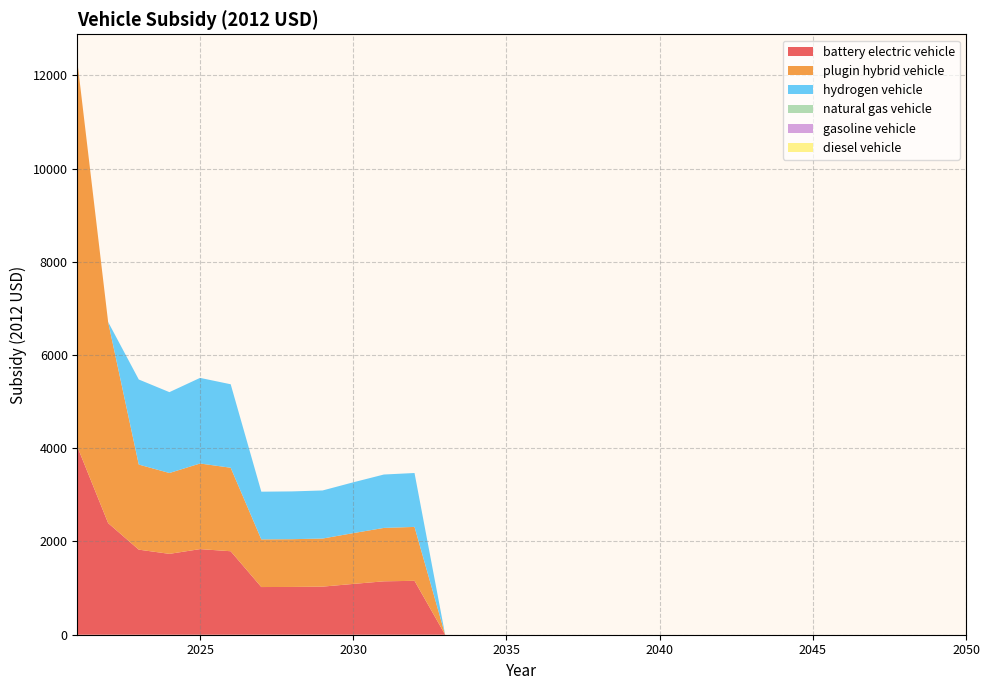

Reading left to right, list all the values displayed in this chart.

battery electric vehicle: 4025.2	2394.6	1825.1	1734.6	1836.5	1791.0	1022.8	1024.8	1031.5	1089.8	1145.6	1156.4	0.0	0.0	0.0	0.0	0.0	0.0	0.0	0.0	0.0	0.0	0.0	0.0	0.0	0.0	0.0	0.0	0.0	0.0
plugin hybrid vehicle: 8242.0	4314.5	1825.1	1734.6	1836.5	1791.0	1022.8	1024.8	1031.5	1089.8	1145.6	1156.4	0.0	0.0	0.0	0.0	0.0	0.0	0.0	0.0	0.0	0.0	0.0	0.0	0.0	0.0	0.0	0.0	0.0	0.0
hydrogen vehicle: 0.0	0.0	1825.1	1734.6	1836.5	1791.0	1022.8	1024.8	1031.5	1089.8	1145.6	1156.4	0.0	0.0	0.0	0.0	0.0	0.0	0.0	0.0	0.0	0.0	0.0	0.0	0.0	0.0	0.0	0.0	0.0	0.0
natural gas vehicle: 0.0	0.0	0.0	0.0	0.0	0.0	0.0	0.0	0.0	0.0	0.0	0.0	0.0	0.0	0.0	0.0	0.0	0.0	0.0	0.0	0.0	0.0	0.0	0.0	0.0	0.0	0.0	0.0	0.0	0.0
gasoline vehicle: 0.0	0.0	0.0	0.0	0.0	0.0	0.0	0.0	0.0	0.0	0.0	0.0	0.0	0.0	0.0	0.0	0.0	0.0	0.0	0.0	0.0	0.0	0.0	0.0	0.0	0.0	0.0	0.0	0.0	0.0
diesel vehicle: 0.0	0.0	0.0	0.0	0.0	0.0	0.0	0.0	0.0	0.0	0.0	0.0	0.0	0.0	0.0	0.0	0.0	0.0	0.0	0.0	0.0	0.0	0.0	0.0	0.0	0.0	0.0	0.0	0.0	0.0